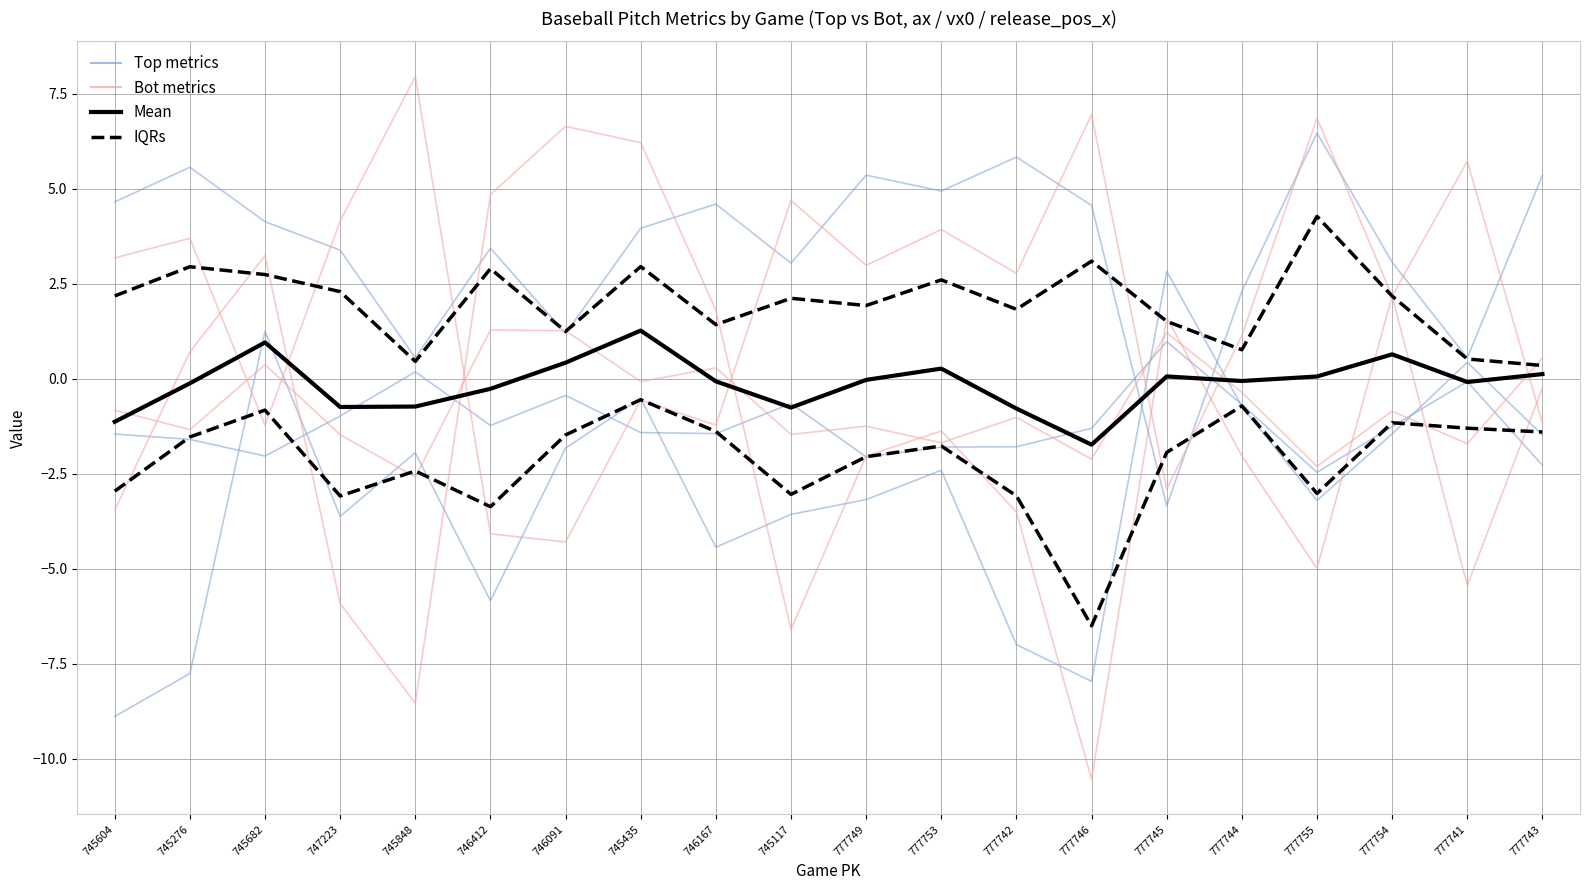

What is the sum of all Mean values?

-2.7